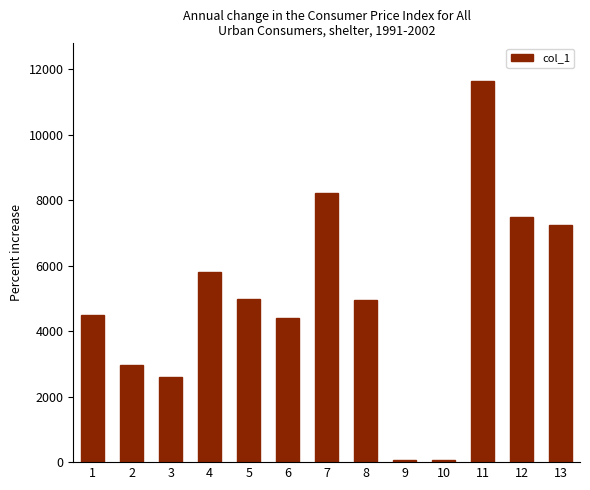

Is it true that the value at 3 is 2595.2?

True